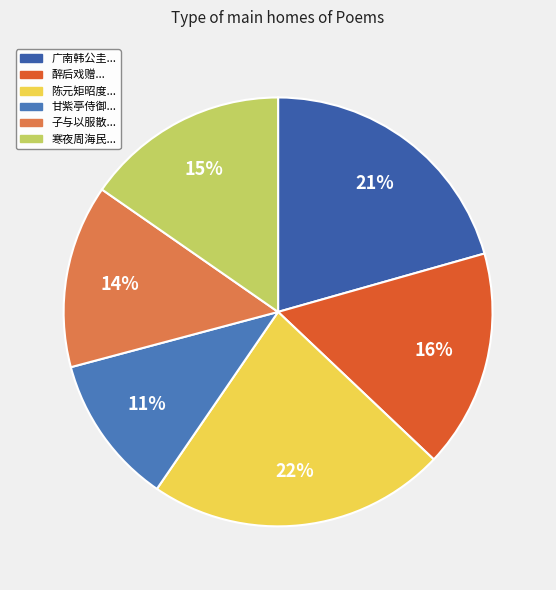

Does any single category account for the majority?

No